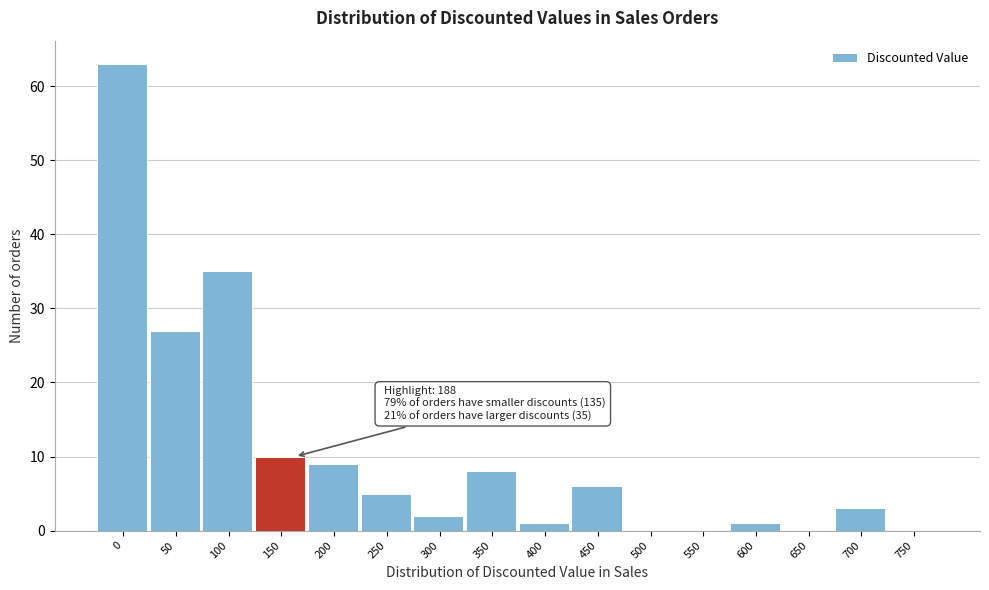

Reading left to right, extract all data points from this chart.

0=63	50=27	100=35	150=10	200=9	250=5	300=2	350=8	400=1	450=6	500=0	550=0	600=1	650=0	700=3	750=0